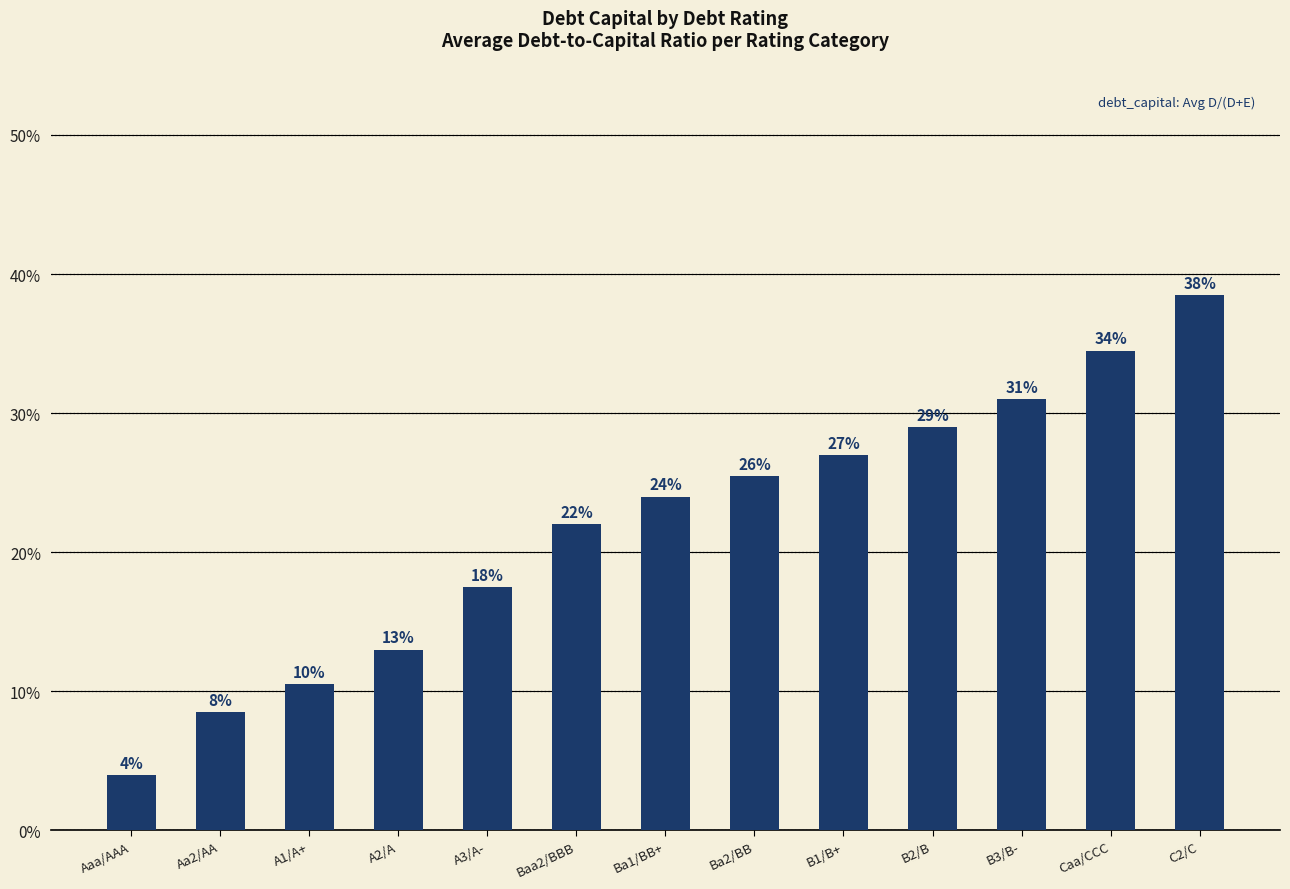

What is the difference between the maximum and second lowest values?

0.3